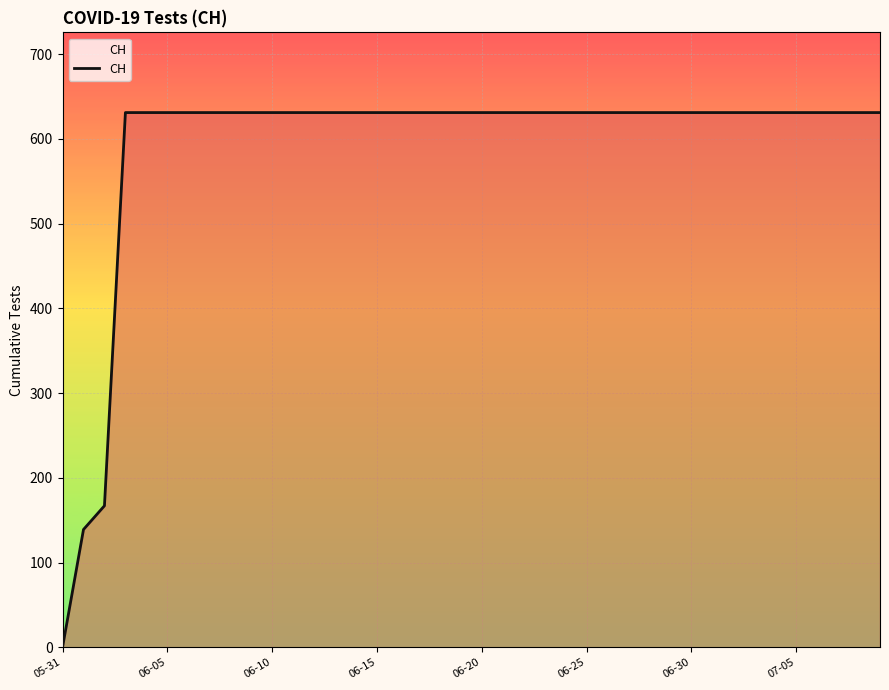

What is the maximum value shown in the chart?

631